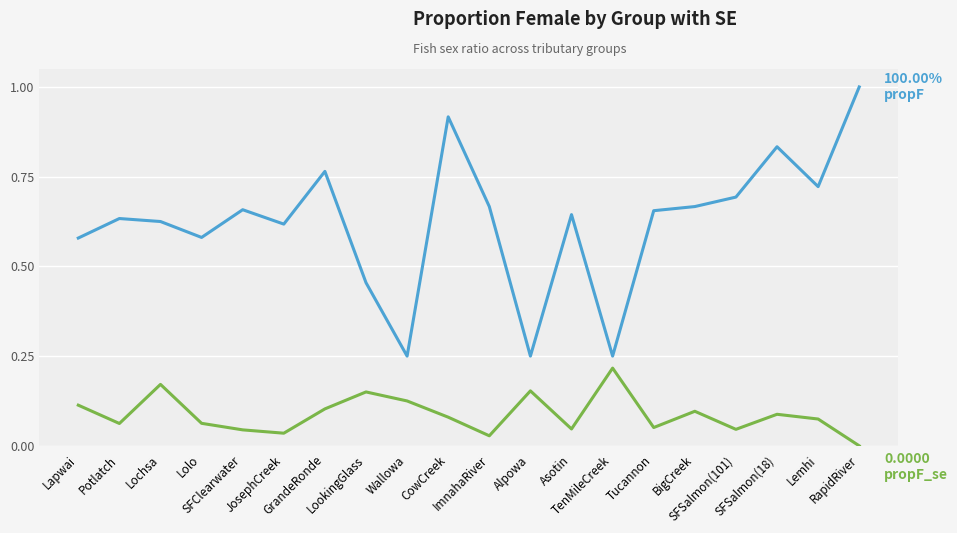

Is this an area chart (filled region under the line)?

No